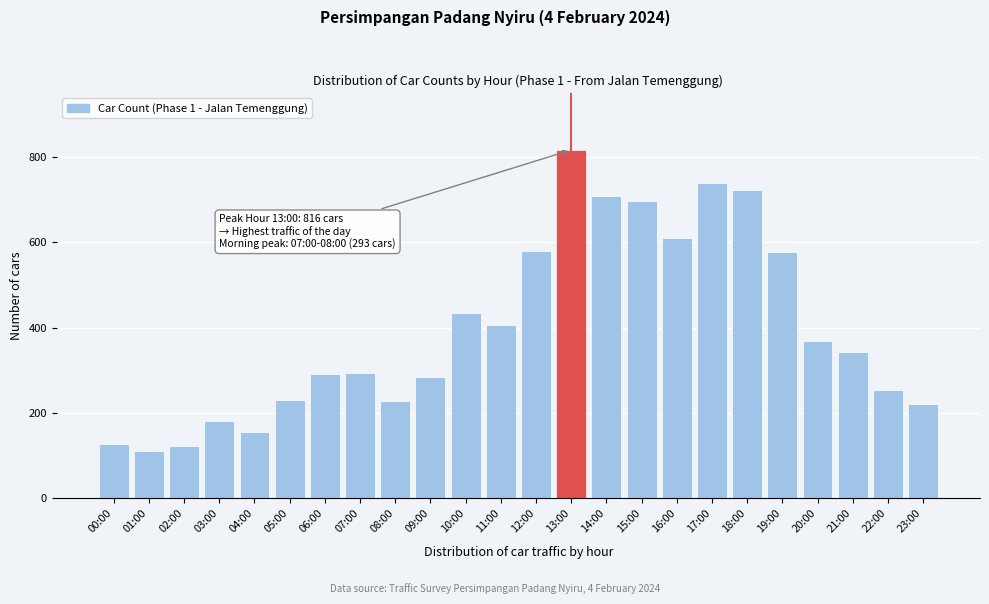

What is the smallest value displayed?

111